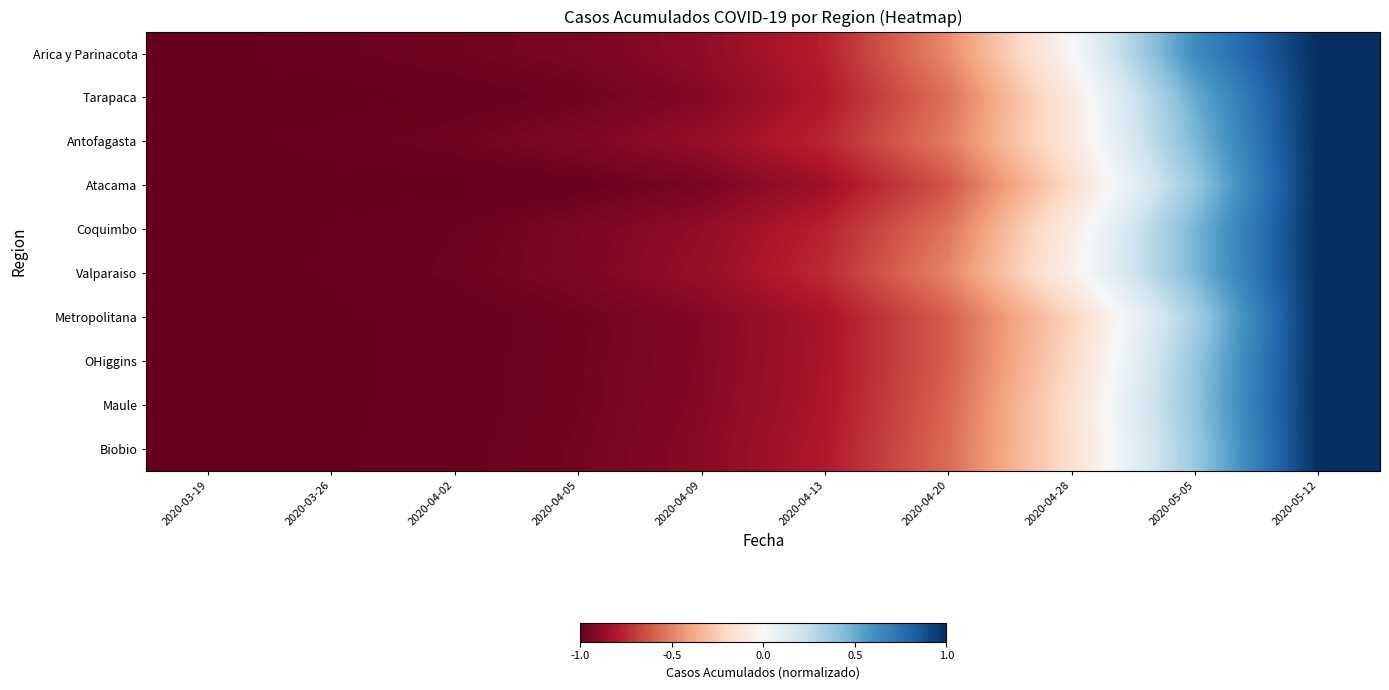

What is the total value across all series at 2020-04-20?

-5.5